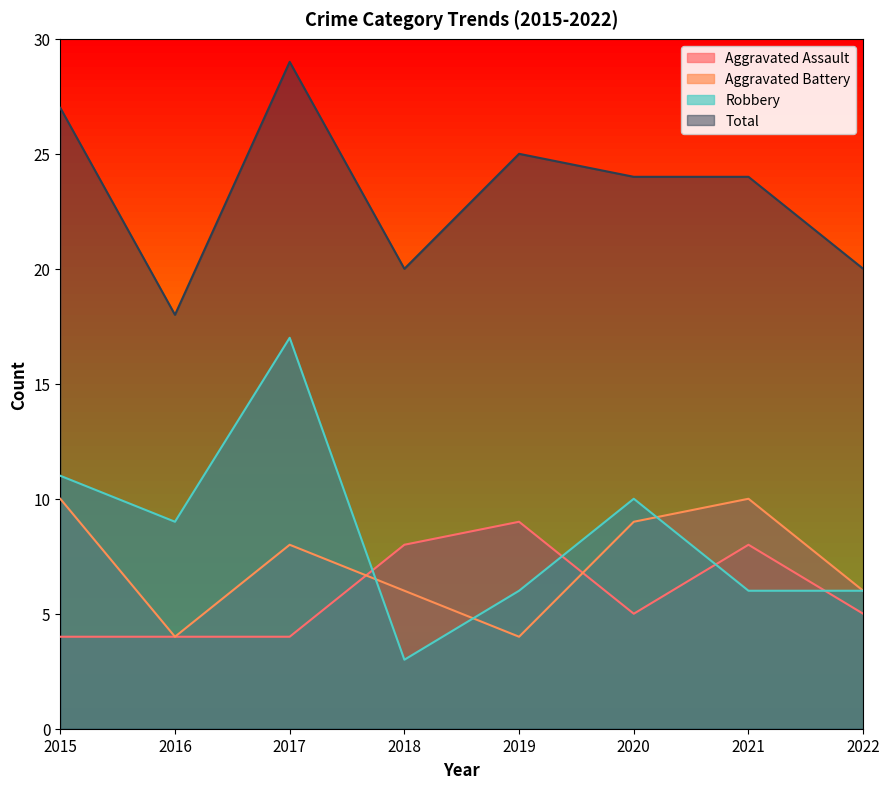

Rank the series by their maximum value, from lowest to highest.

Aggravated Assault, Aggravated Battery, Robbery, Total